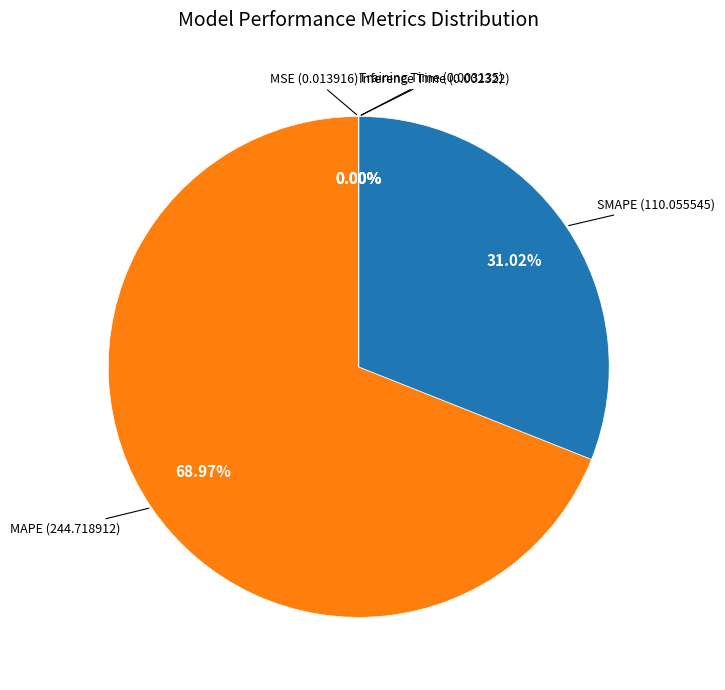

Is there a majority slice in this chart?

Yes